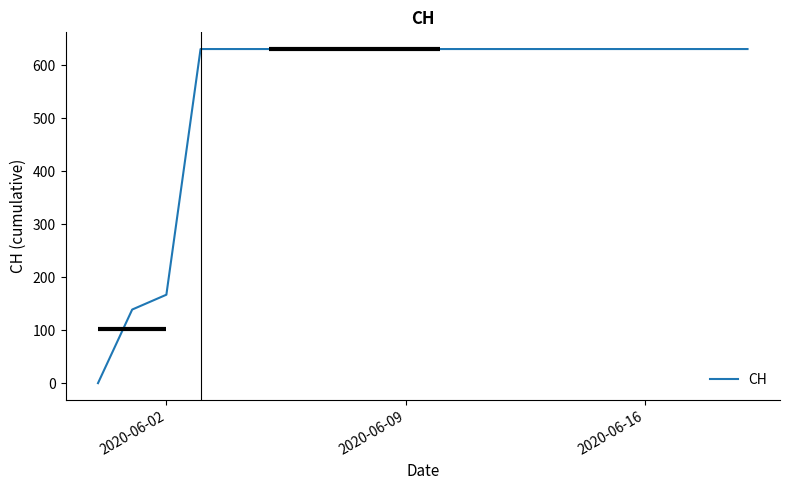

What is the difference between the maximum and minimum values?

631